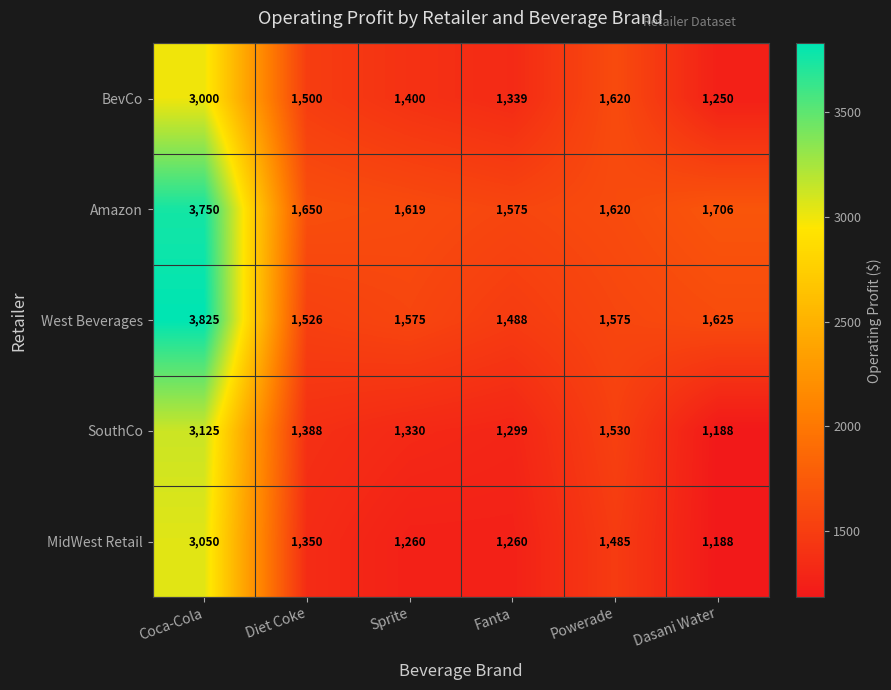

Reading right to left, list all the values displayed in this chart.

BevCo: Dasani Water=1250	Powerade=1620	Fanta=1339	Sprite=1400	Diet Coke=1500	Coca-Cola=3000
Amazon: Dasani Water=1706	Powerade=1620	Fanta=1575	Sprite=1619	Diet Coke=1650	Coca-Cola=3750
West Beverages: Dasani Water=1625	Powerade=1575	Fanta=1488	Sprite=1575	Diet Coke=1526	Coca-Cola=3825
SouthCo: Dasani Water=1188	Powerade=1530	Fanta=1299	Sprite=1330	Diet Coke=1388	Coca-Cola=3125
MidWest Retail: Dasani Water=1188	Powerade=1485	Fanta=1260	Sprite=1260	Diet Coke=1350	Coca-Cola=3050